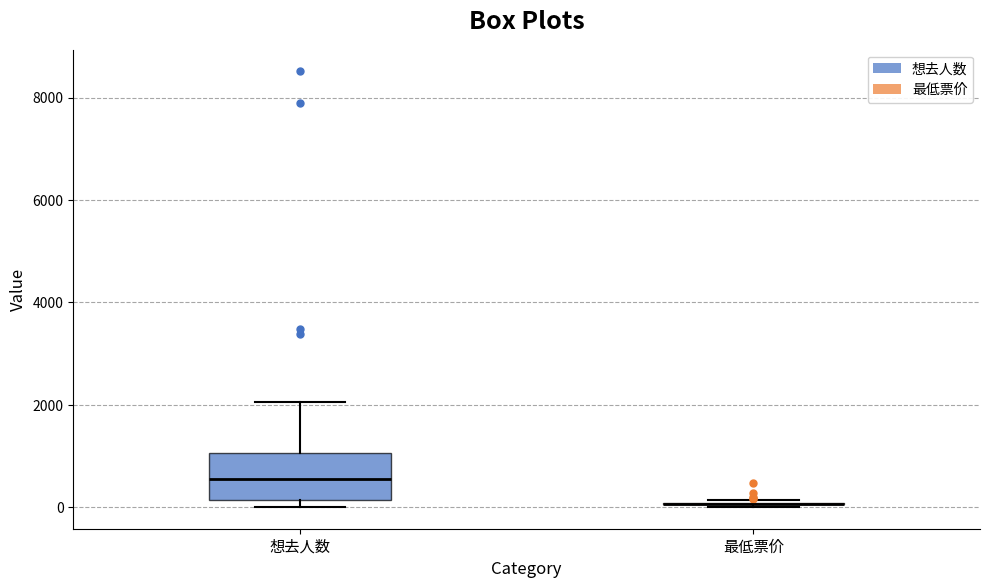

Reading left to right, read every box against the y-axis: the position of its median line, the range the box covers, and the ends of its whiskers. The values are not printed on the chart, so give them approximately, as read against the axis.

想去人数: median 600, box 200 to 1000, whiskers 0 to 2000
最低票价: box collapsed to a line at 0, whiskers 0 to 200